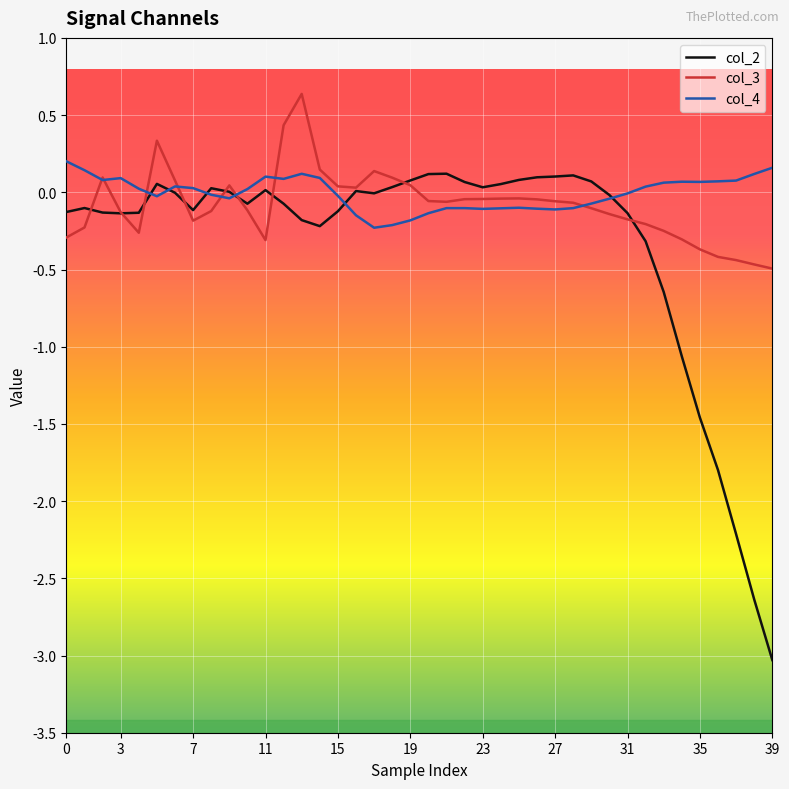

What is the lowest value of the col_2 series?

-3.0